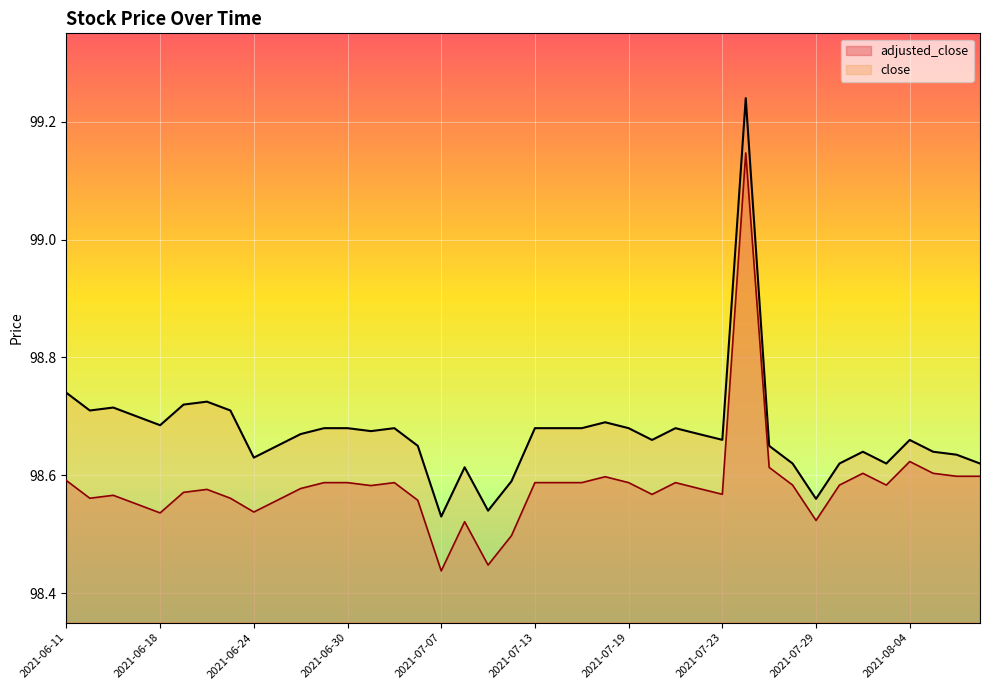

What is the value of the adjusted_close point at the 14th from the left?

98.6